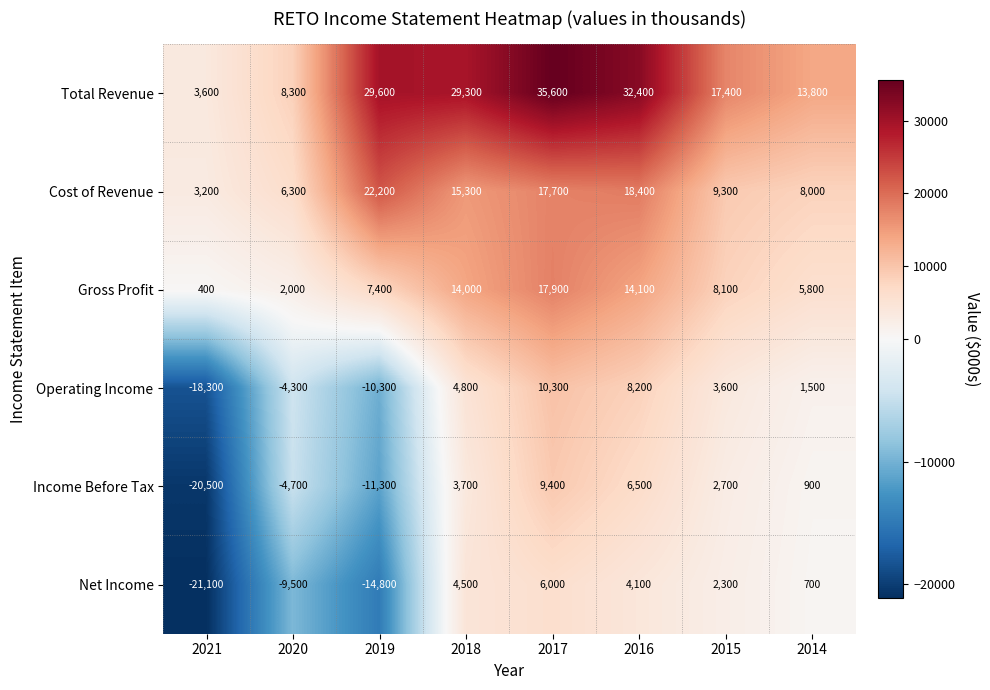

What is the sum of all Cost of Revenue values?

100400